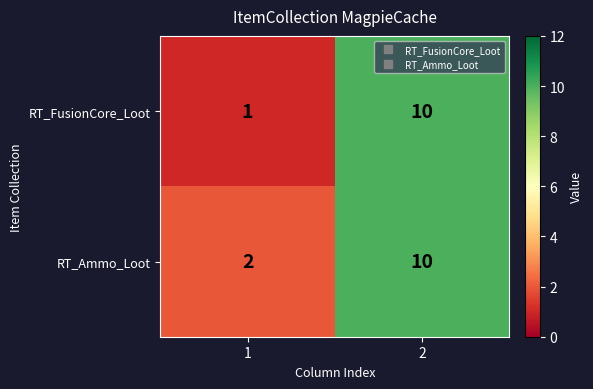

Reading right to left, what are all the values shown in this chart?

RT_FusionCore_Loot: 10	1
RT_Ammo_Loot: 10	2